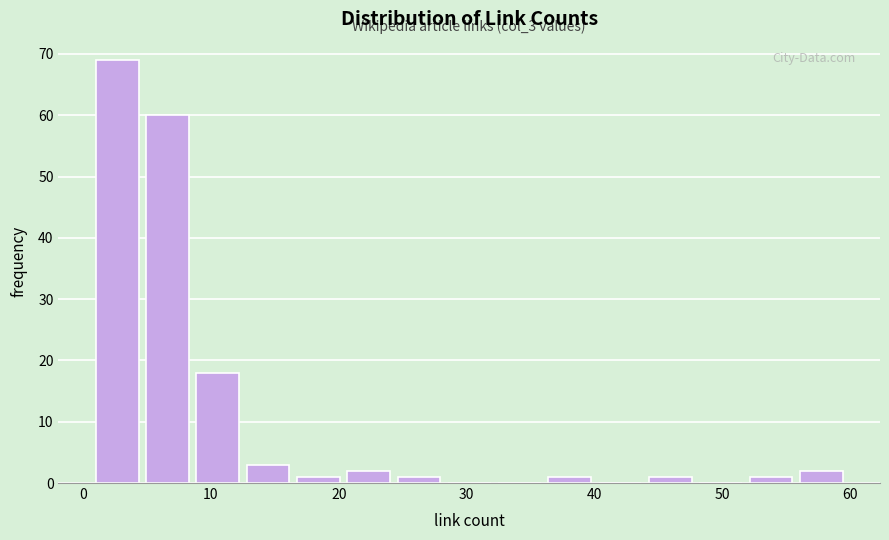

Around what value on the x-axis is the tallest bar? Give the approximate position of its centre, as read against the axis.

3